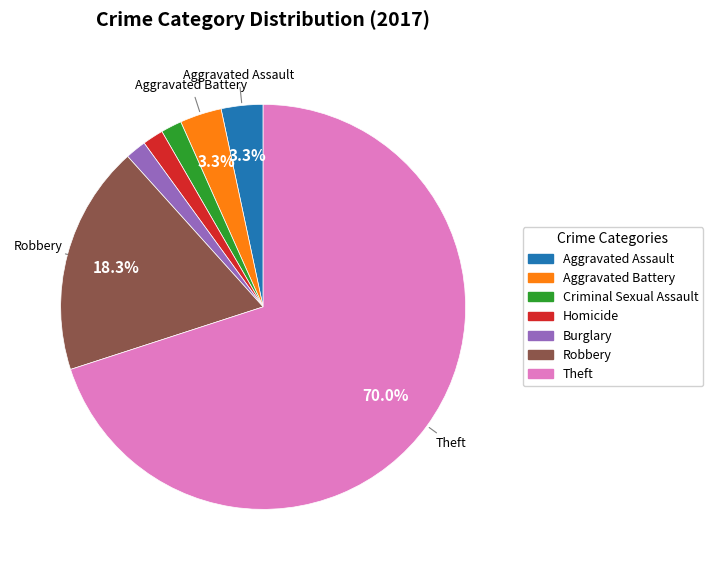

What is the largest slice in the pie chart?

Theft